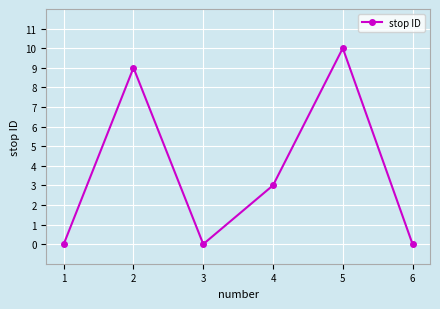

What is the change in value from 3 to 4?

+3